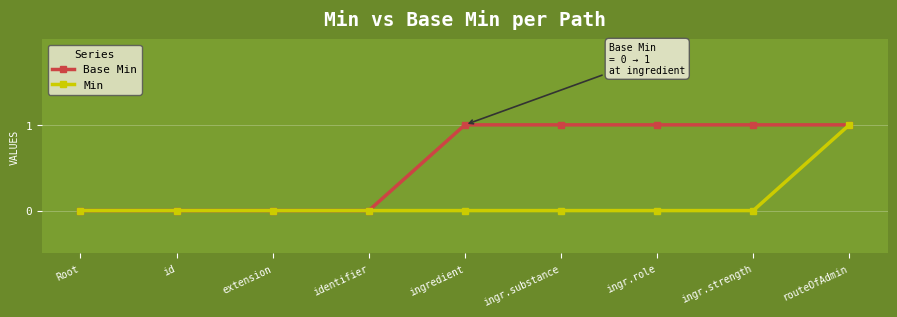

Between id and ingr.strength, which series saw the biggest shift?

Base Min